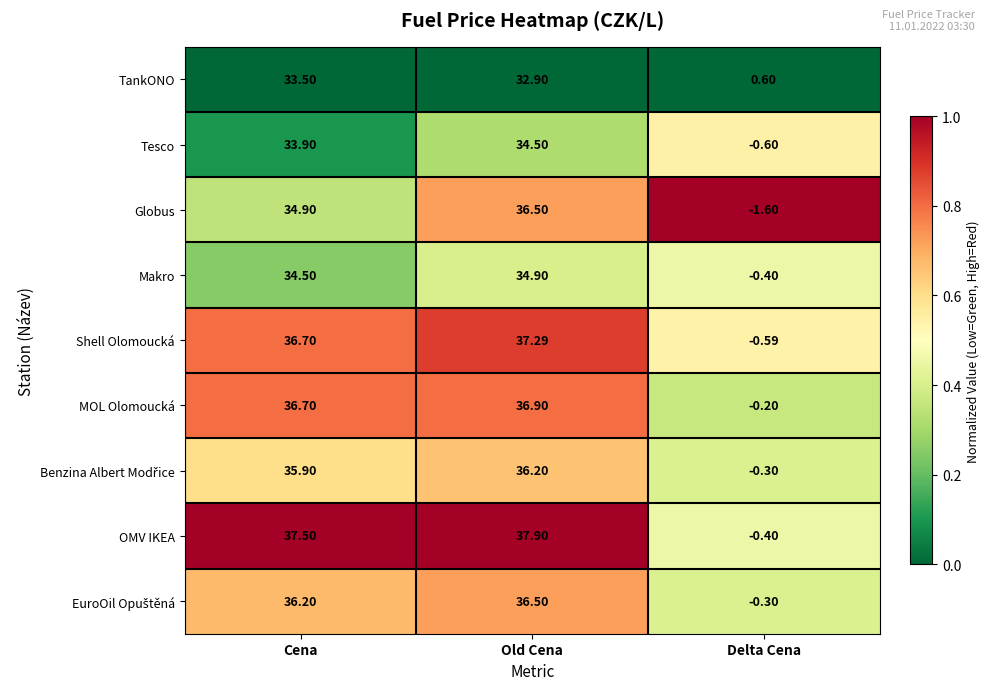

Count the number of categories in the chart.

3